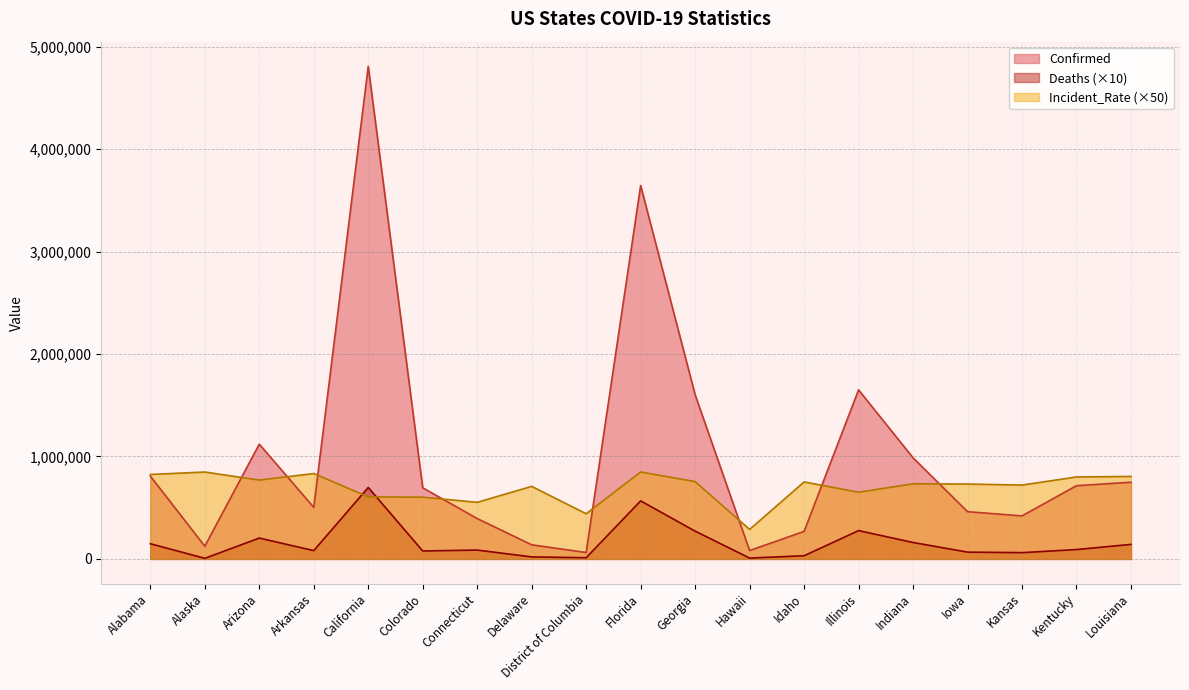

How many lines are shown in the chart?

3